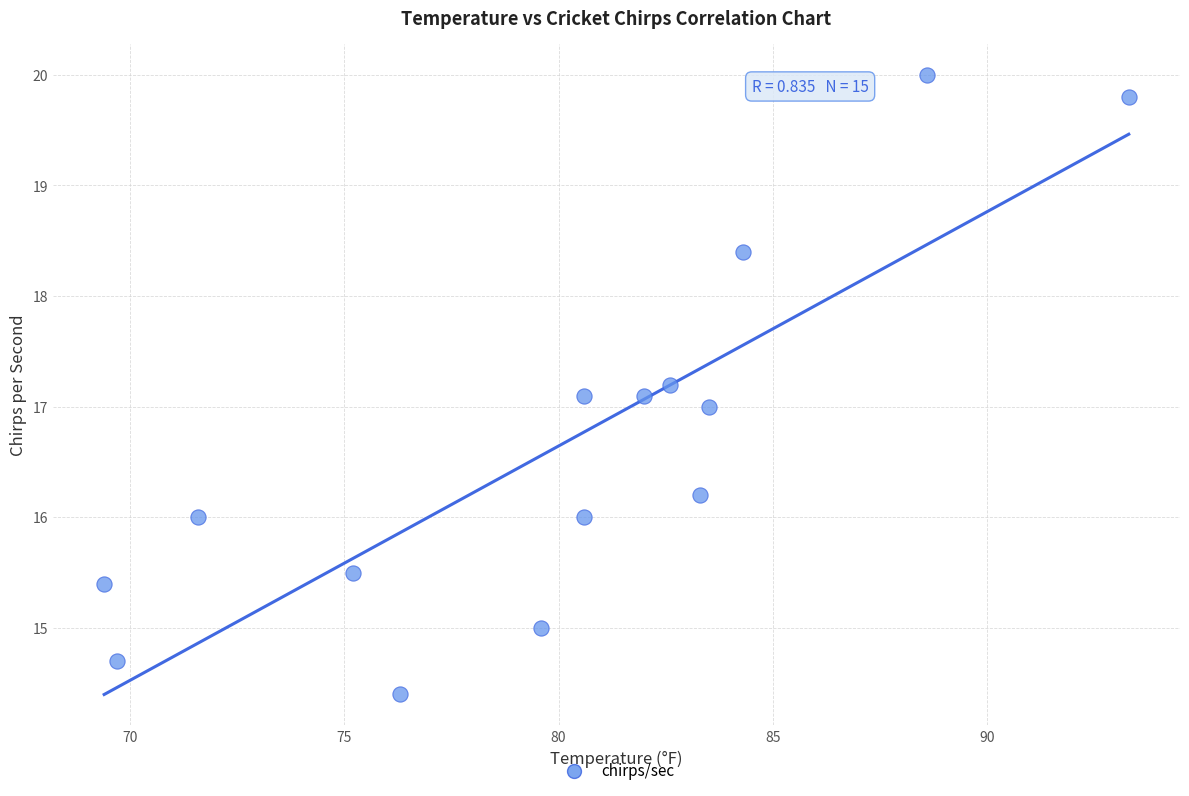

What is the range of X values (max minus min)?

23.9